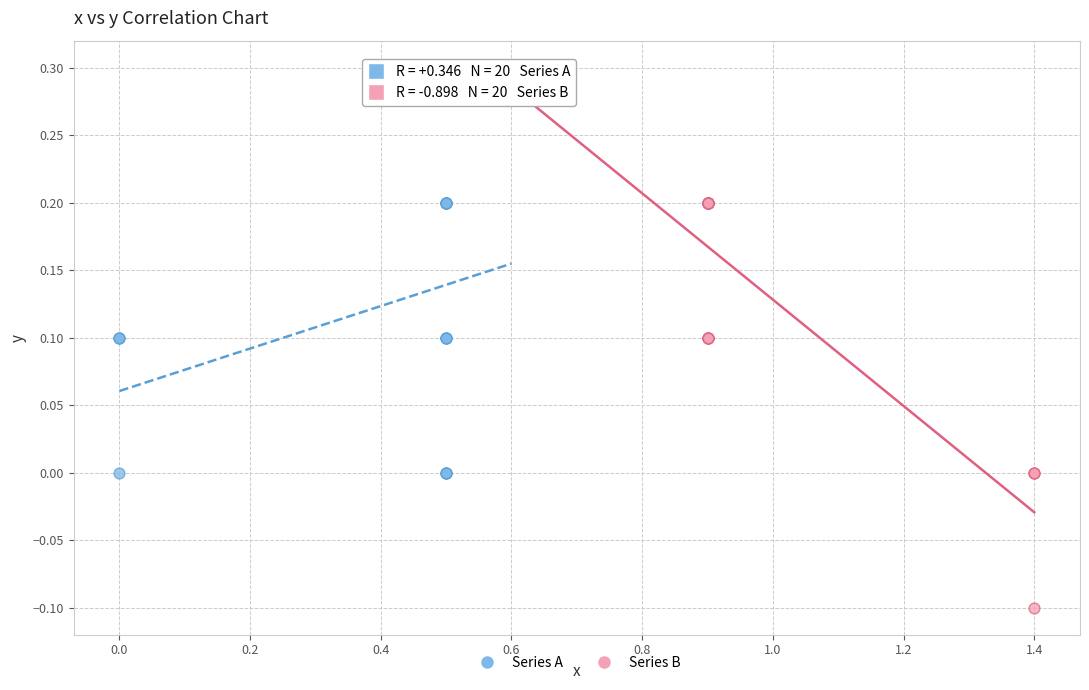

Which series contains the lowest Y value?

Series B